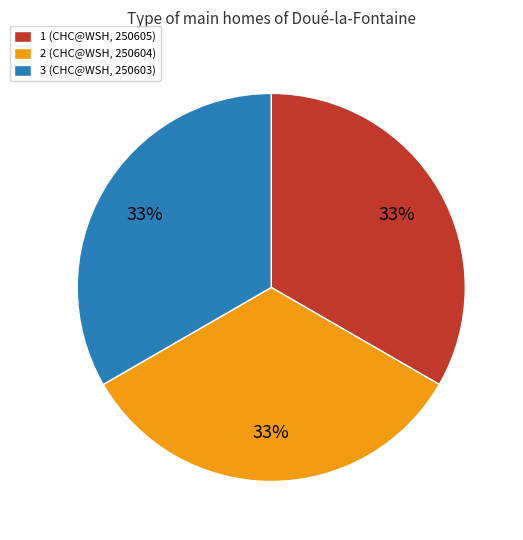

To the nearest percent, what portion does 1 represent?

33%